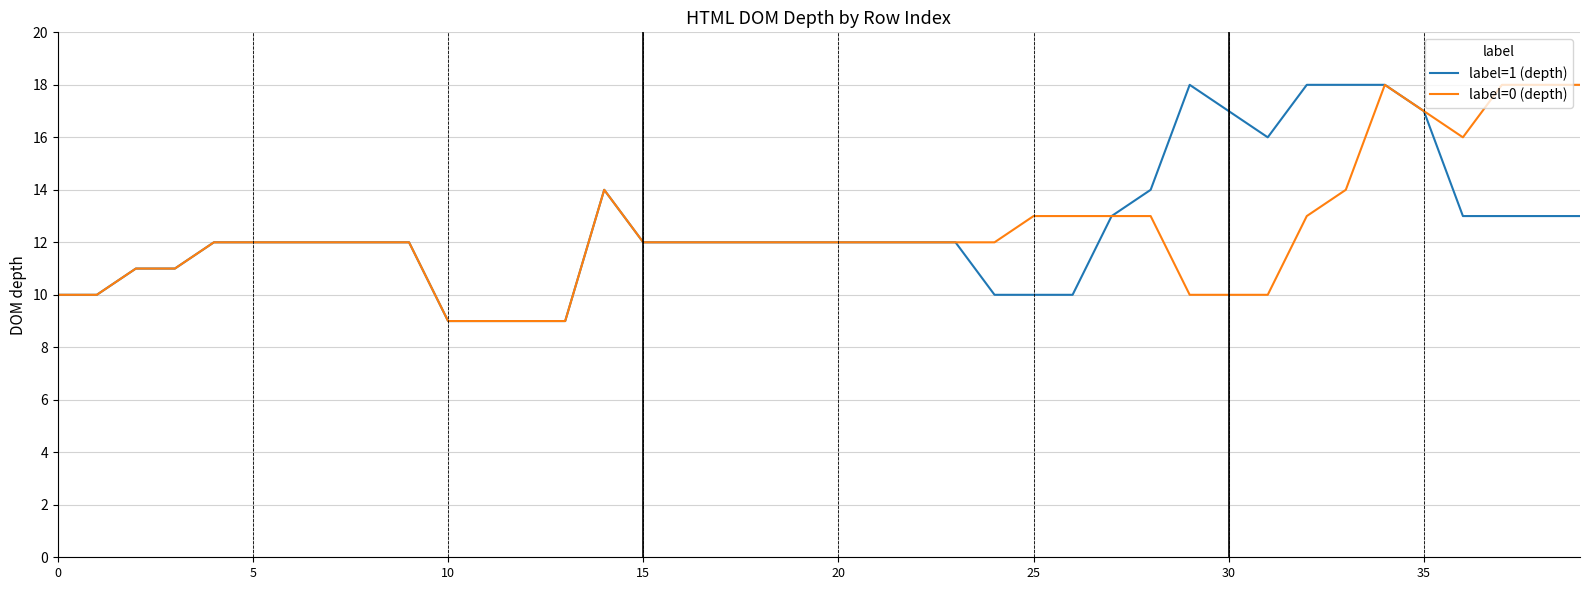

Does the chart display data point markers on the line(s)?

No